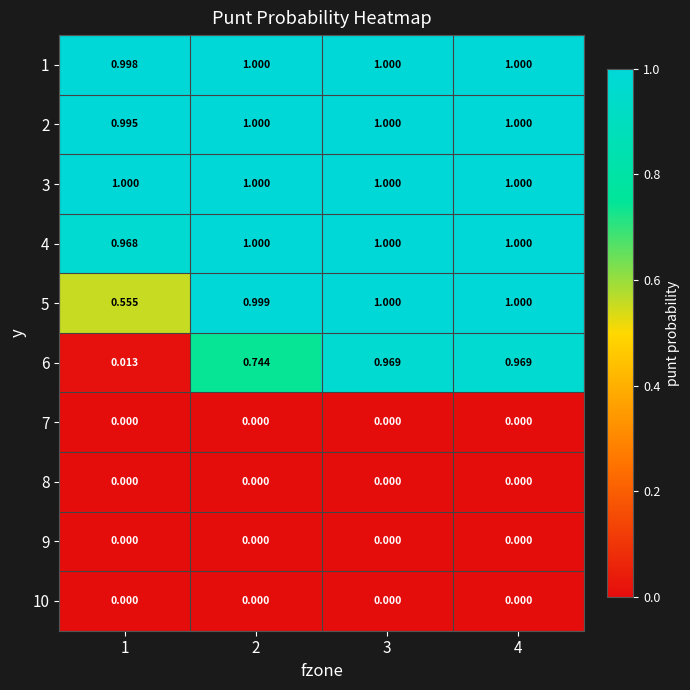

Is the value of 4 at 2 greater than the value of 9 at 1?

Yes